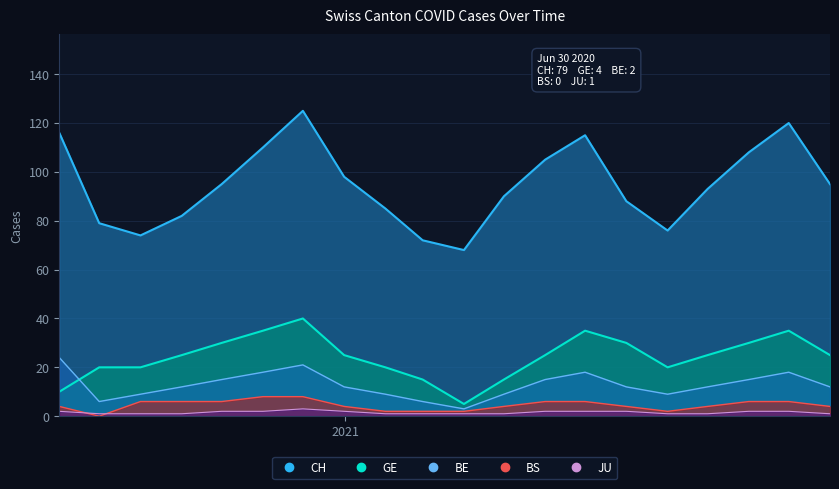

What is the average value of the BE series?

13